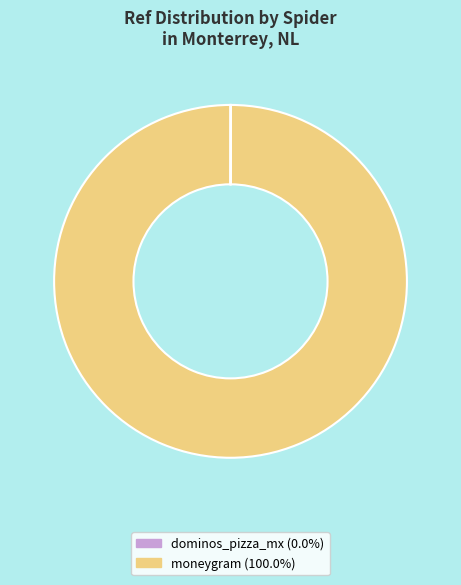

Which slice is the largest?

moneygram